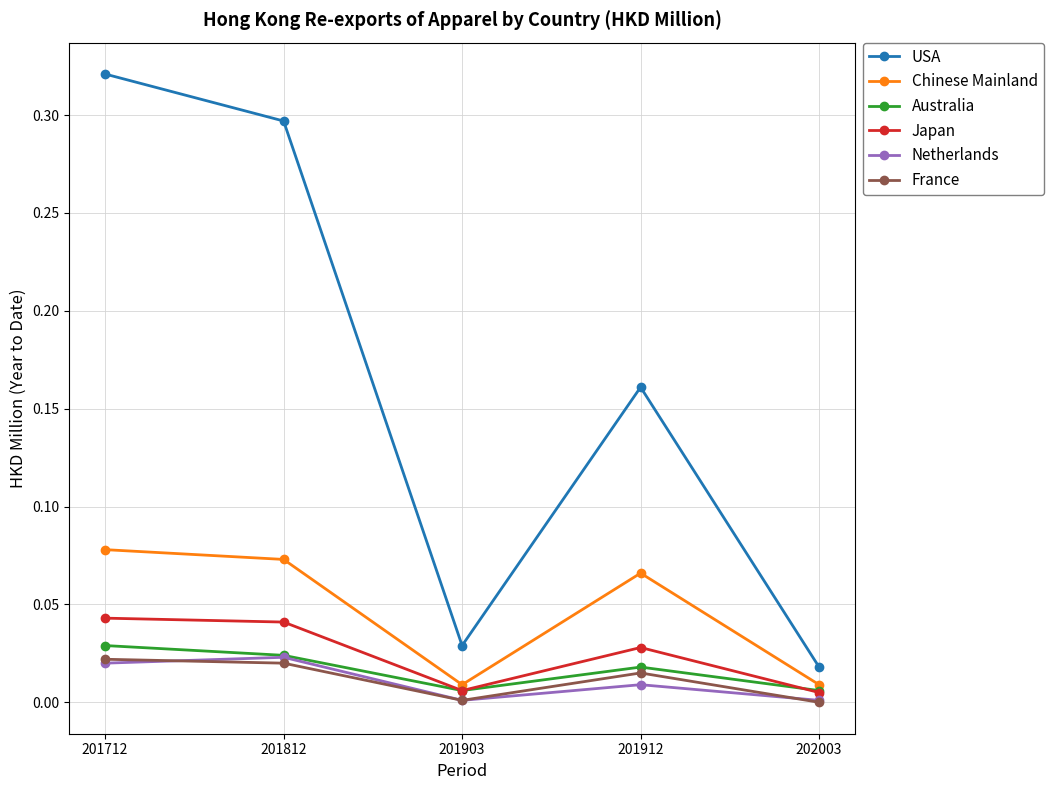

True or false: Japan and Chinese Mainland intersect in this chart.

False